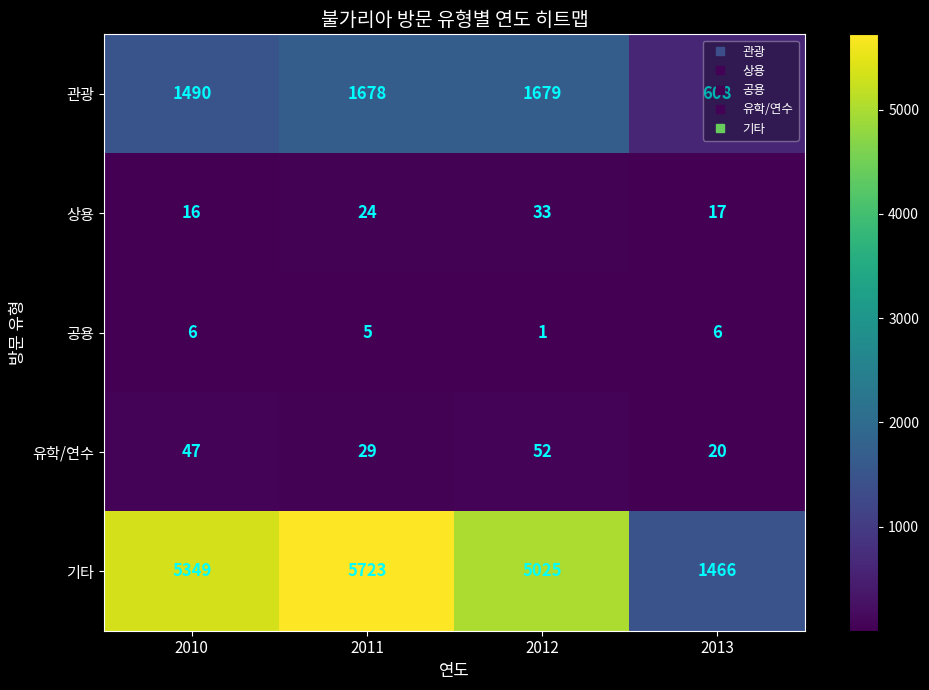

At which category is the sum across all series the highest?

2011